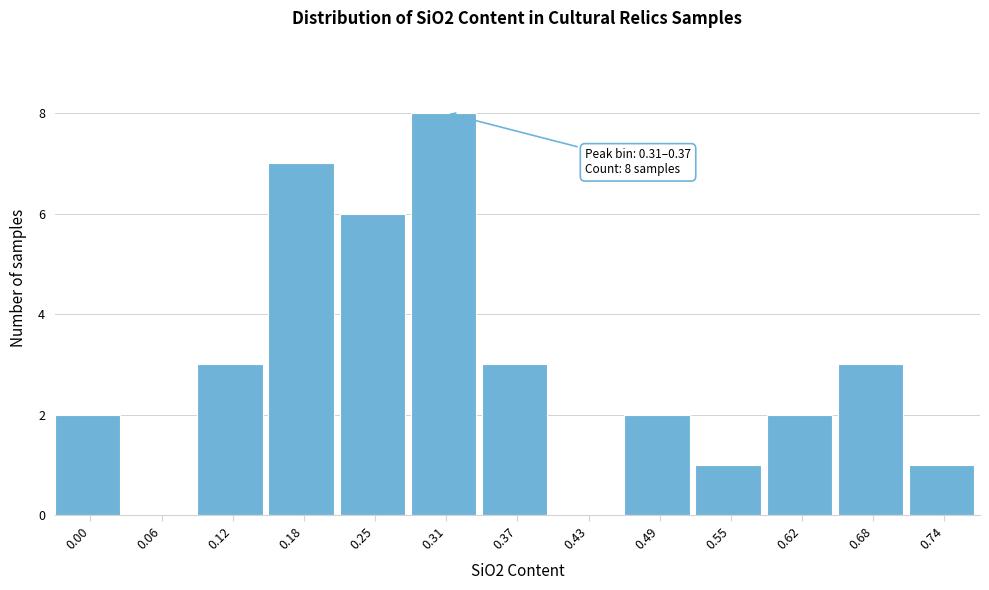

Reading left to right, extract all data points from this chart.

0.00=2	0.06=0	0.12=3	0.18=7	0.25=6	0.31=8	0.37=3	0.43=0	0.49=2	0.55=1	0.62=2	0.68=3	0.74=1